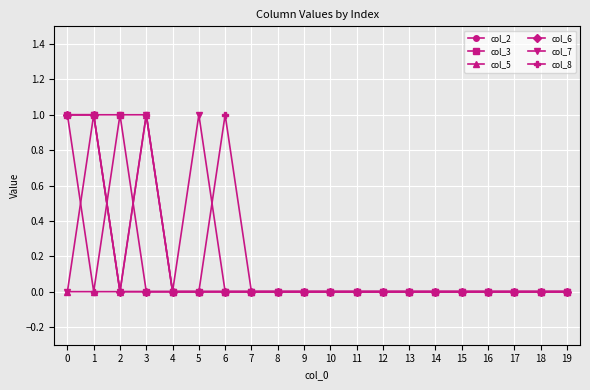

The col_8 series shows 1 at 3. True or false?

True